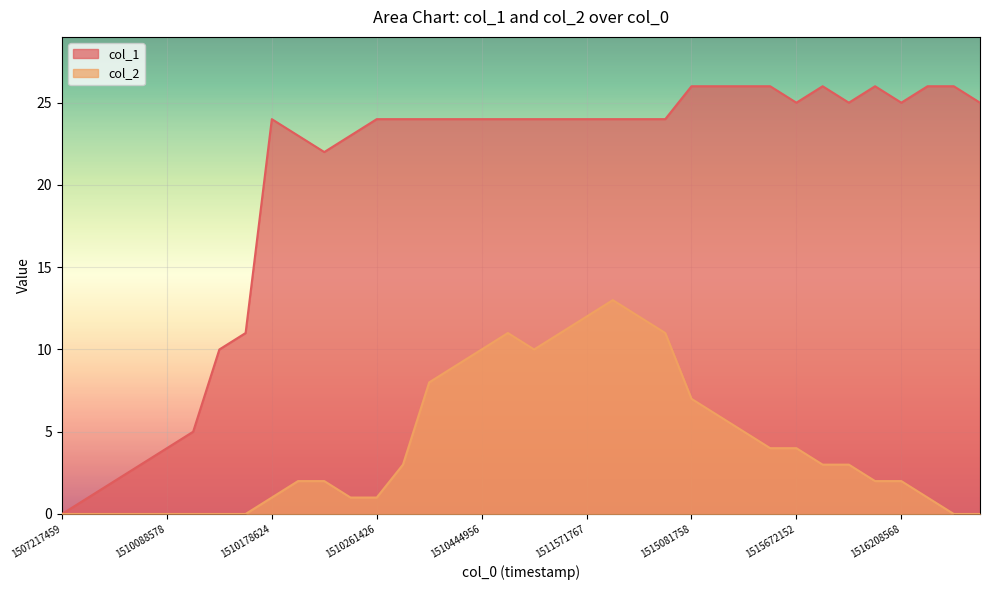

Between 21 and 15, which is larger?

21